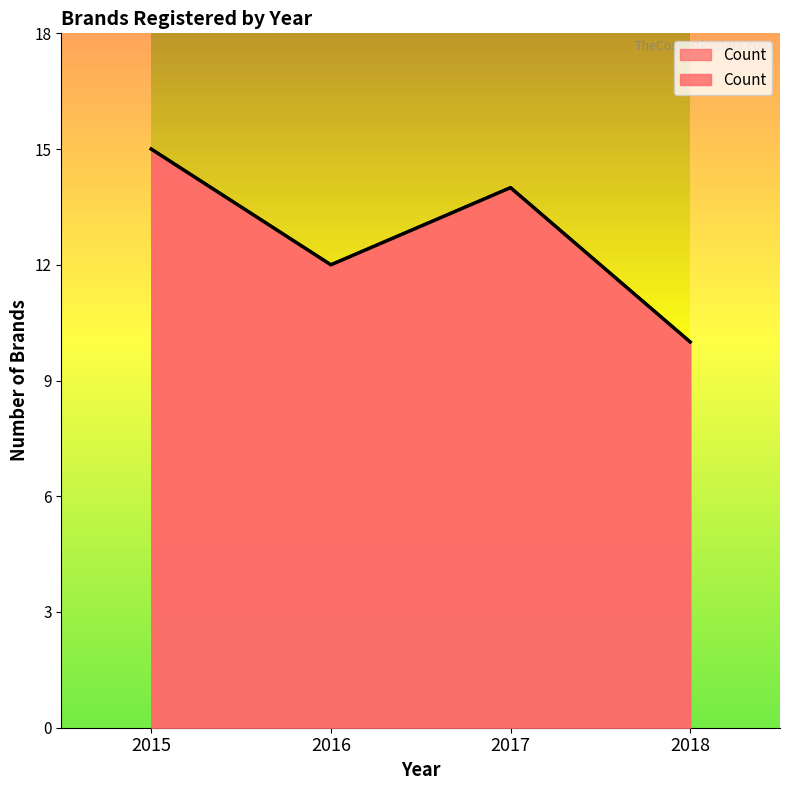

What is the maximum value shown in the chart?

15